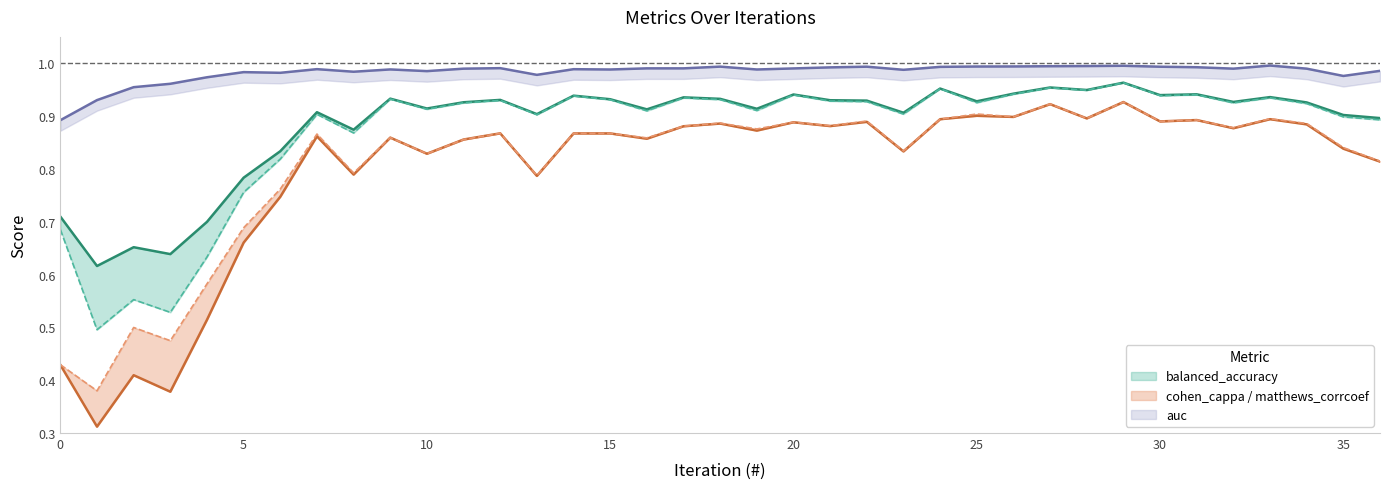

Does the chart display data point markers on the line(s)?

No